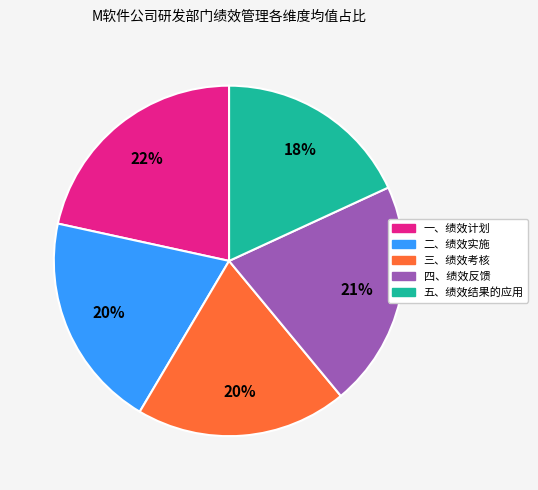

How many segments does this pie chart have?

5